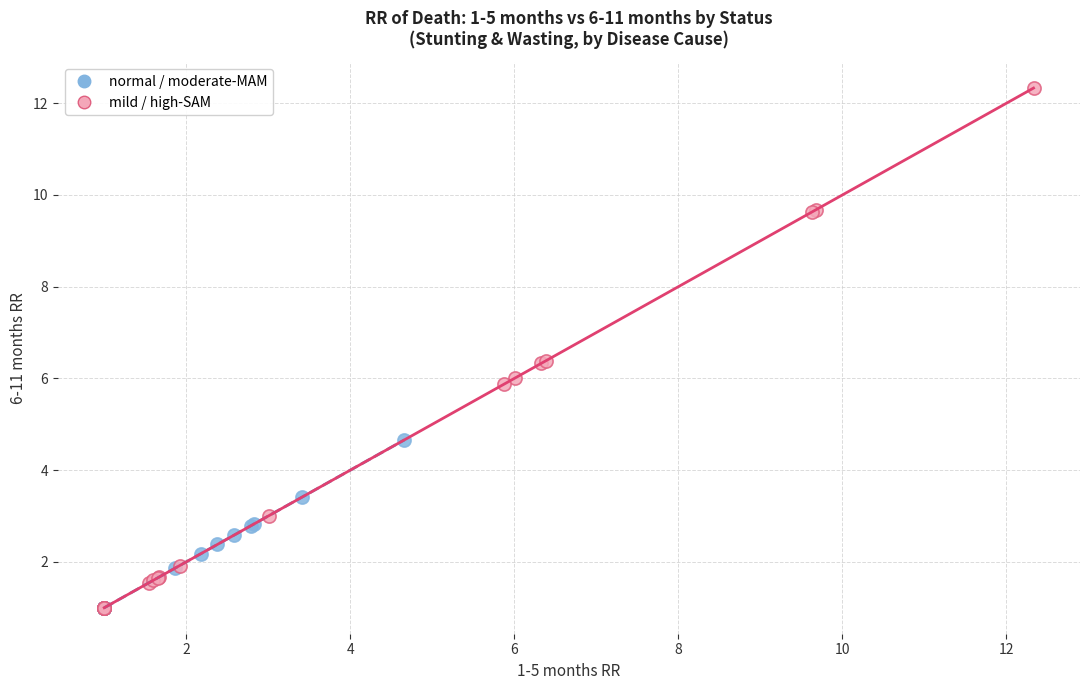

Which series contains the highest Y value?

mild / high-SAM